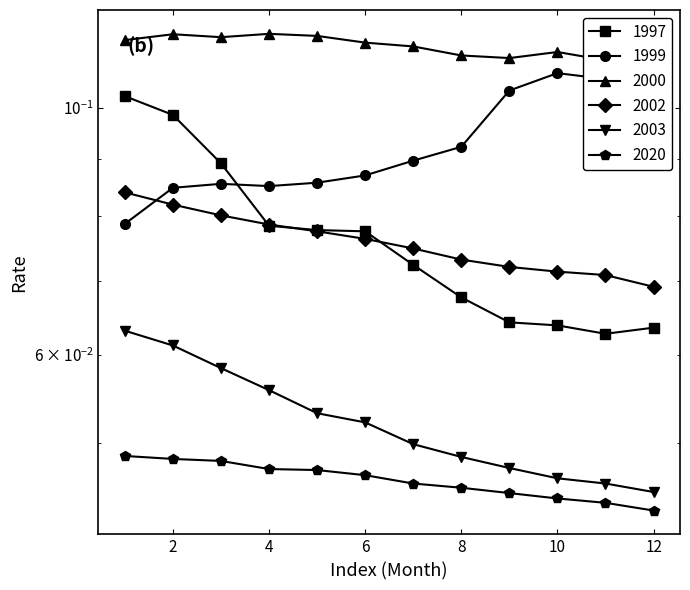

Reading left to right, what are all the values shown in this chart?

1997: 1=0.1	2=0.1	3=0.1	4=0.1	5=0.1	6=0.1	7=0.1	8=0.1	9=0.1	10=0.1	11=0.1	12=0.1
1999: 1=0.1	2=0.1	3=0.1	4=0.1	5=0.1	6=0.1	7=0.1	8=0.1	9=0.1	10=0.1	11=0.1	12=0.1
2000: 1=0.1	2=0.1	3=0.1	4=0.1	5=0.1	6=0.1	7=0.1	8=0.1	9=0.1	10=0.1	11=0.1	12=0.1
2002: 1=0.1	2=0.1	3=0.1	4=0.1	5=0.1	6=0.1	7=0.1	8=0.1	9=0.1	10=0.1	11=0.1	12=0.1
2003: 1=0.1	2=0.1	3=0.1	4=0.1	5=0.1	6=0.1	7=0.0	8=0.0	9=0.0	10=0.0	11=0.0	12=0.0
2020: 1=0.0	2=0.0	3=0.0	4=0.0	5=0.0	6=0.0	7=0.0	8=0.0	9=0.0	10=0.0	11=0.0	12=0.0